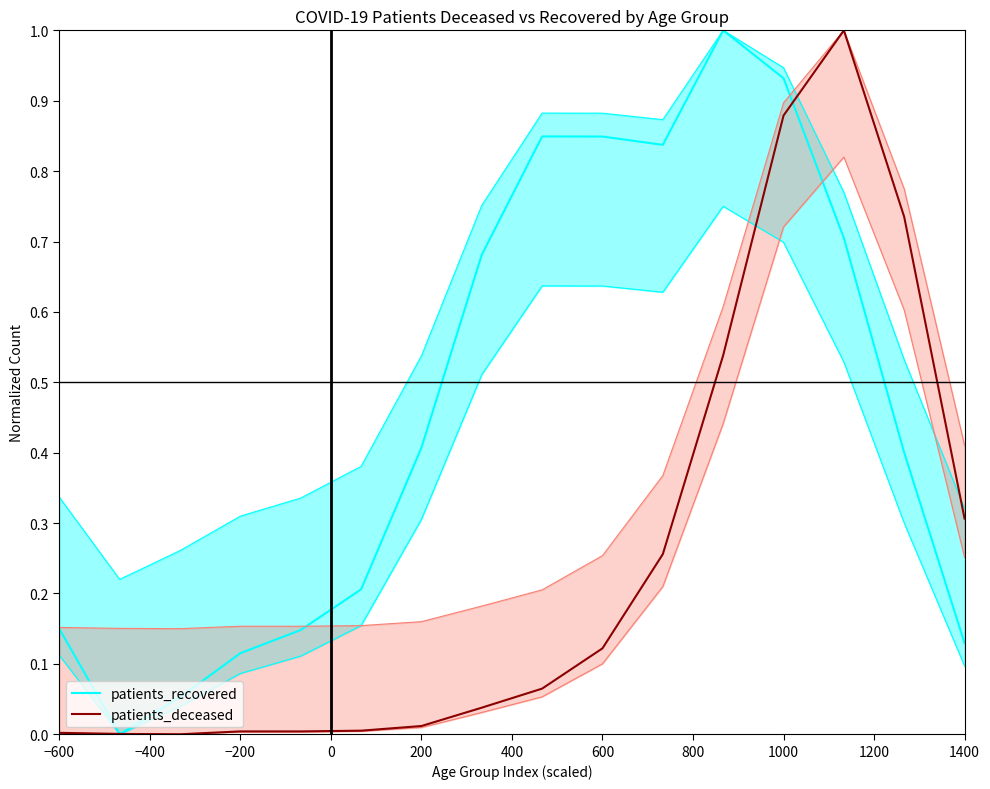

What is the average value of the patients_deceased series?

0.2